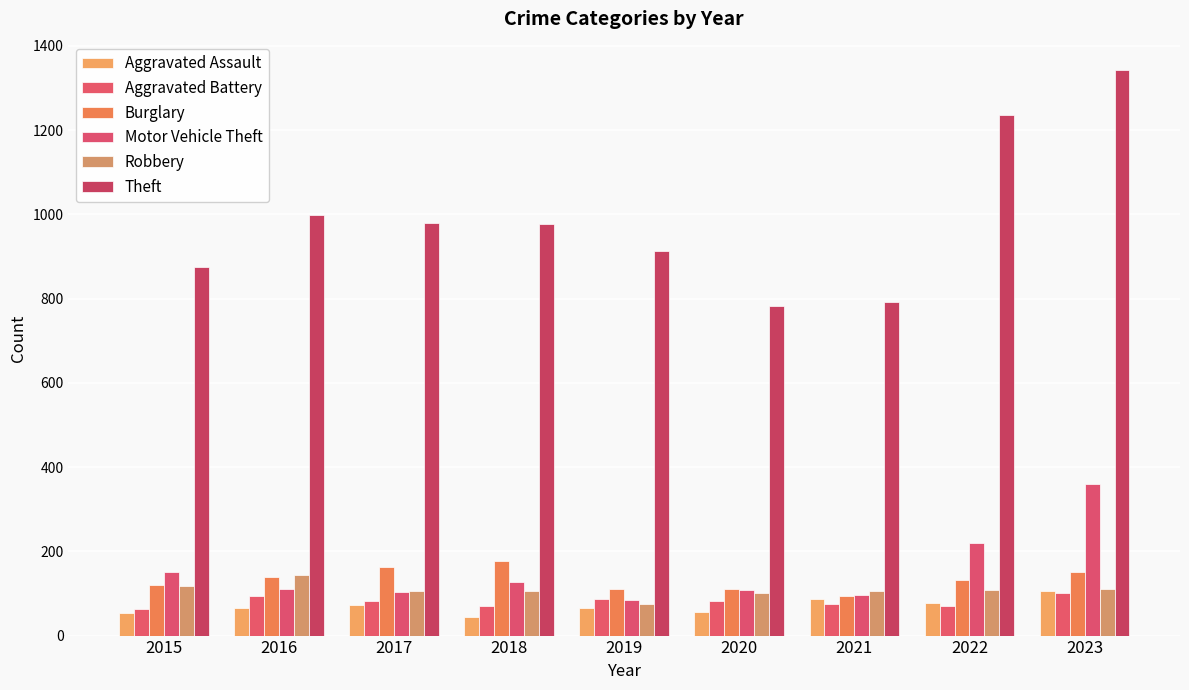

At which label does Aggravated Assault reach its peak?

2023